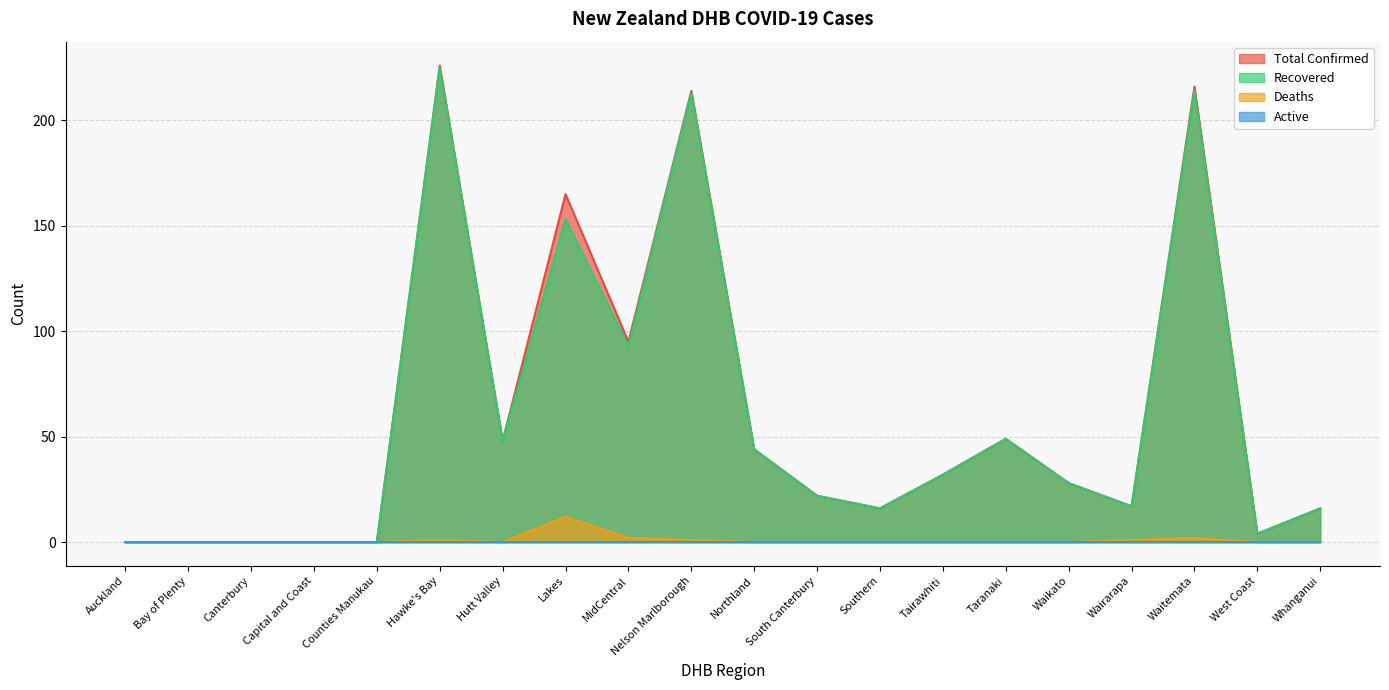

Is it true that Total Confirmed equals 398 at Hawke's Bay?

False